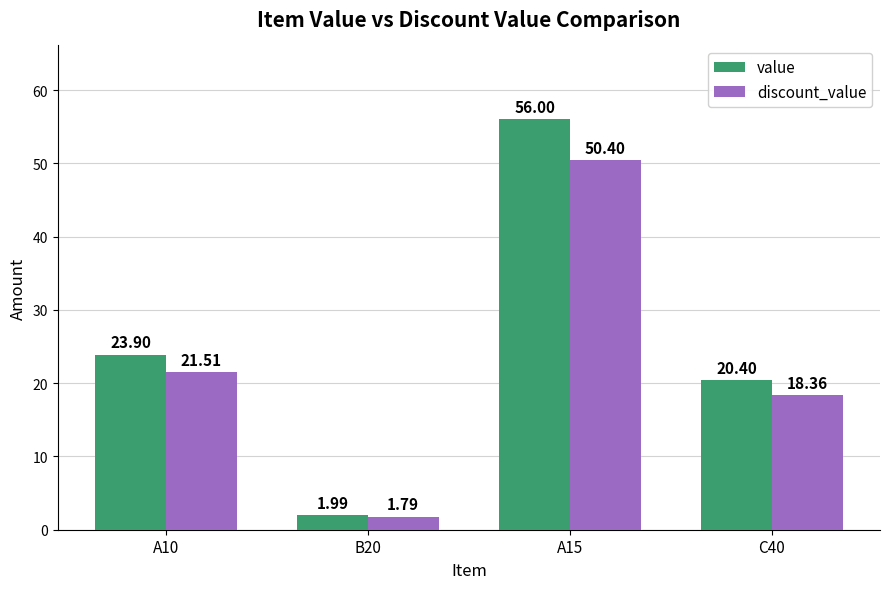

Which series has the widest spread of values?

value